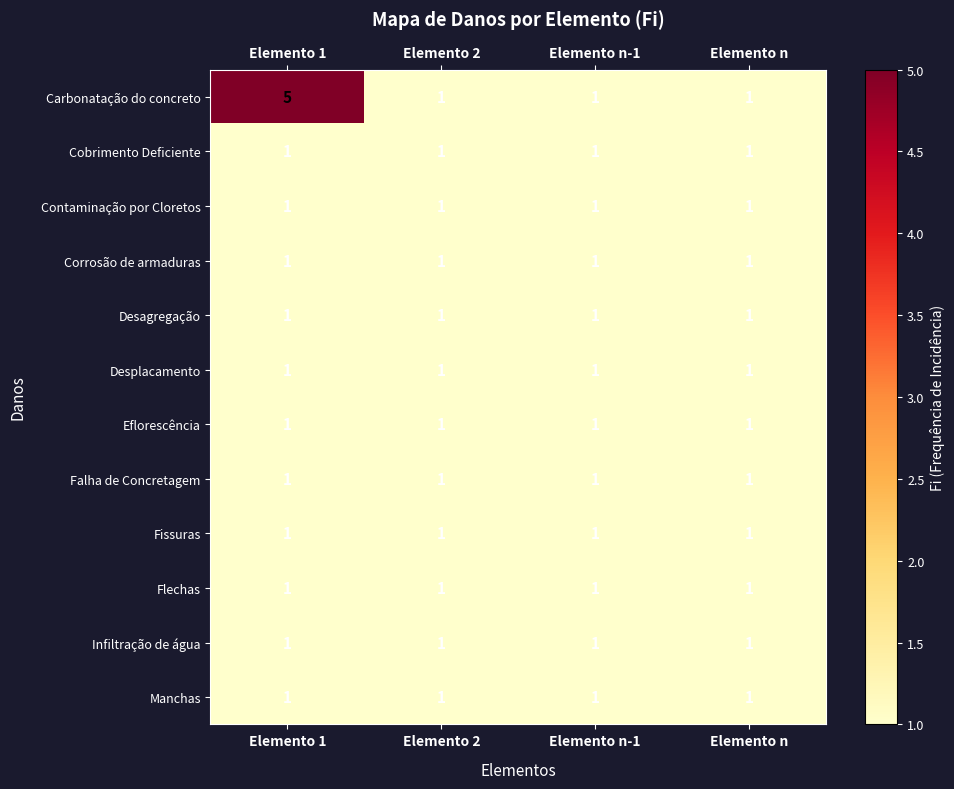

At which category is the sum across all series the highest?

Elemento 1